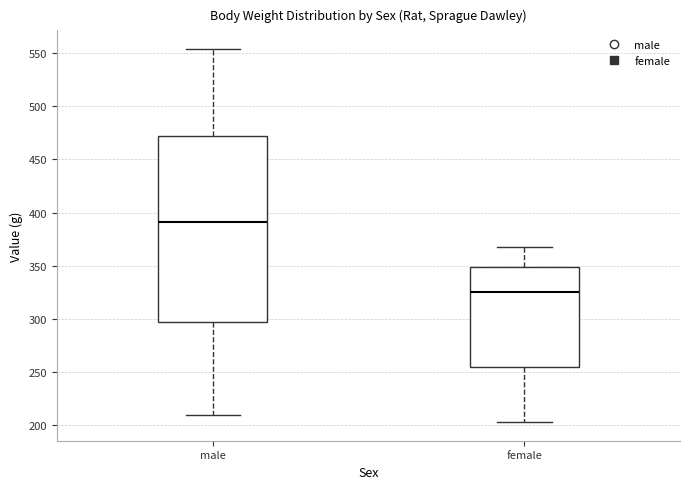

Reading left to right, transcribe this box plot: for each box, give where its median line is, the range the box spans, and where its two whiskers end, as read against the y-axis. The values are not printed on the chart, so give them approximately, as read against the axis.

male: median 390, box 295 to 470, whiskers 210 to 555
female: median 325, box 255 to 350, whiskers 205 to 370